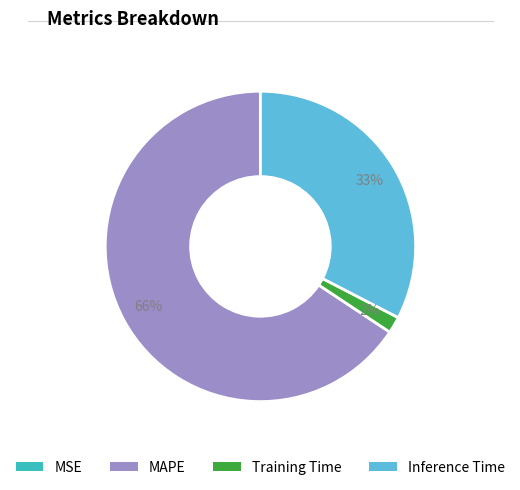

Does any single category account for the majority?

Yes